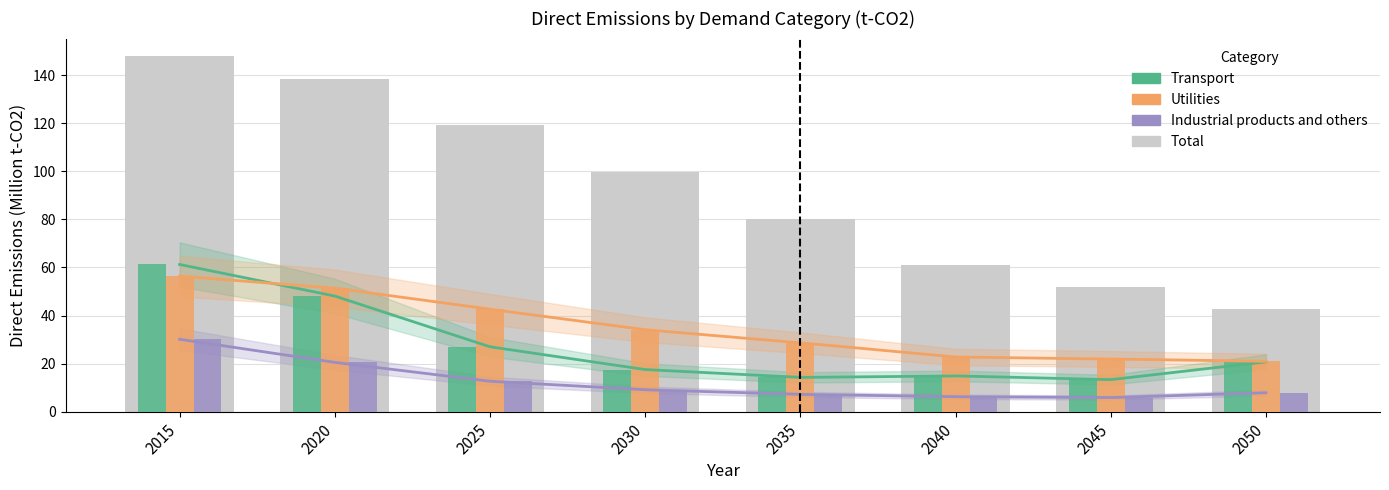

Between 2050 and 2040, which is larger?

2050